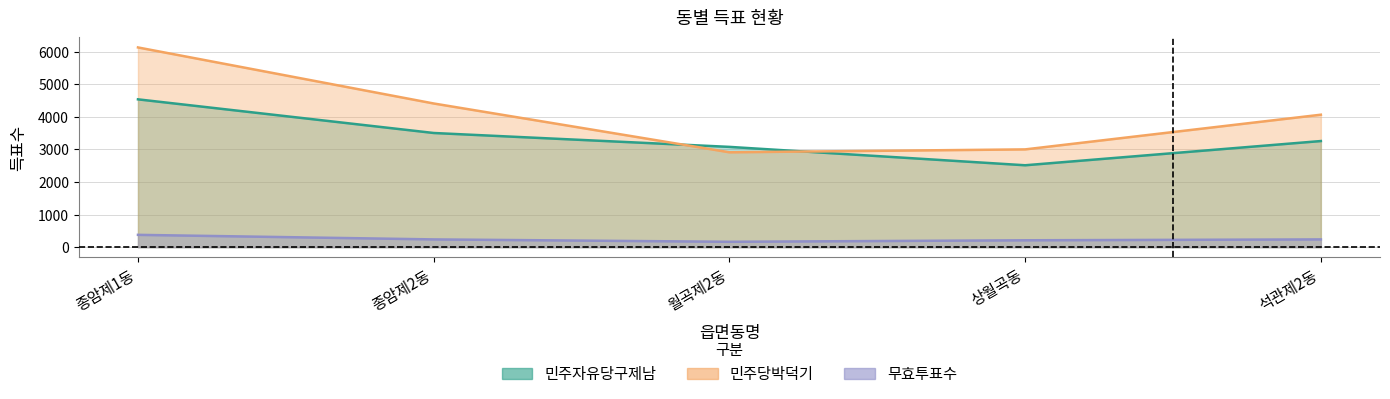

What is the lowest value of the 민주당박덕기 series?

2911